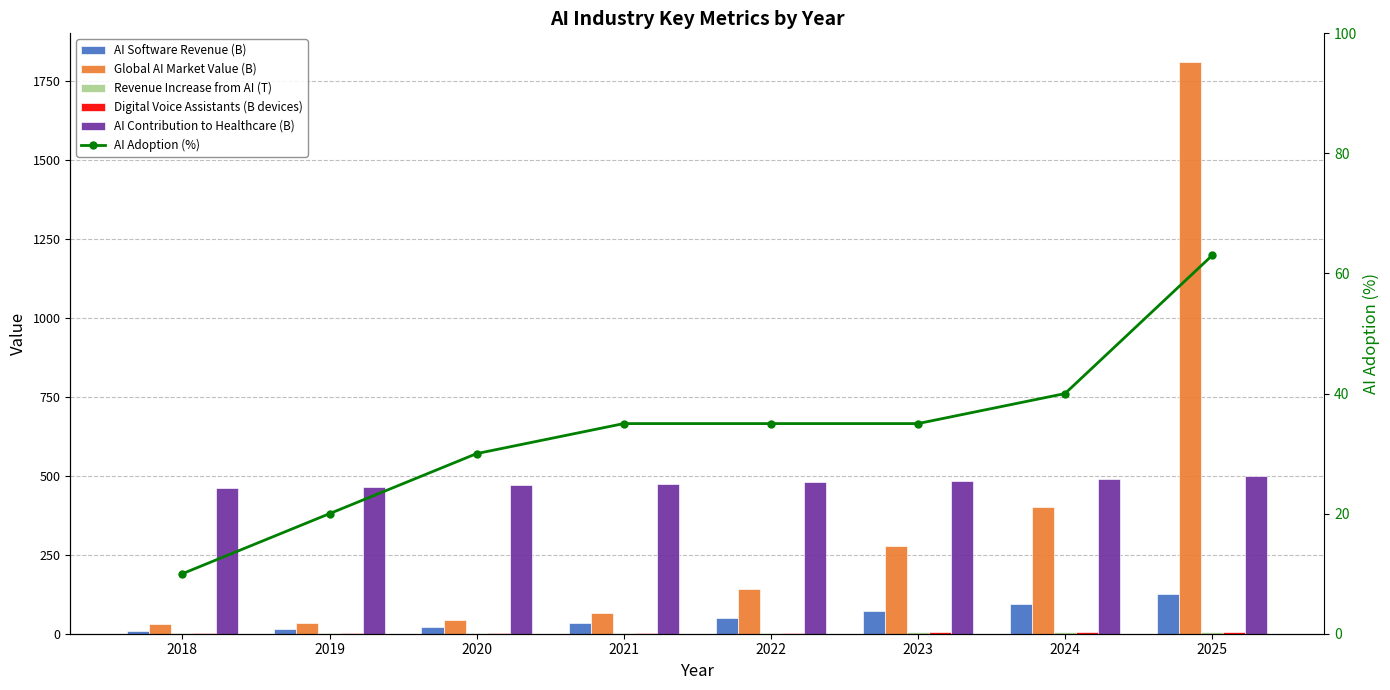

At which category does the chart reach its minimum across all series?

2018